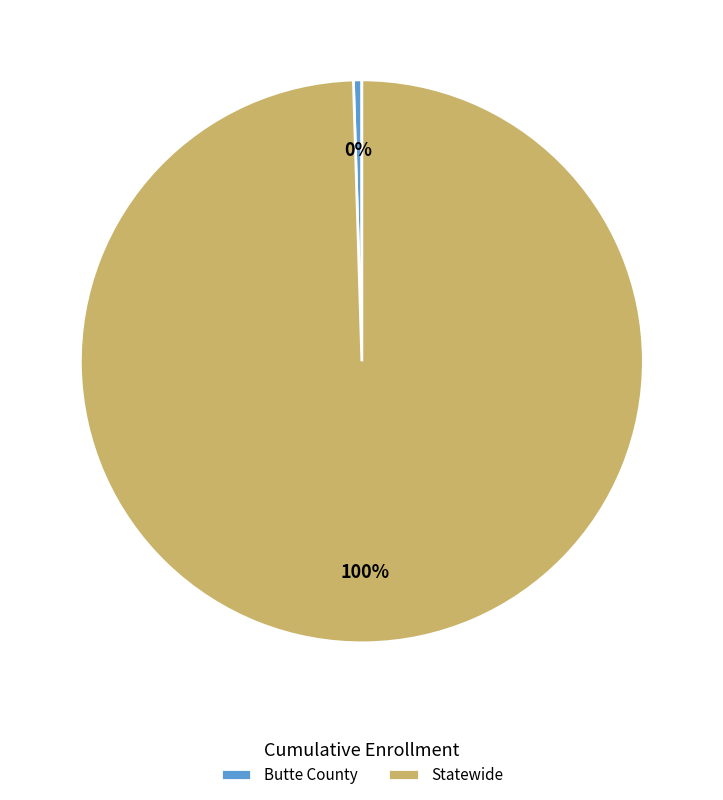

Rank the categories by value from lowest to highest.

Butte County, Statewide